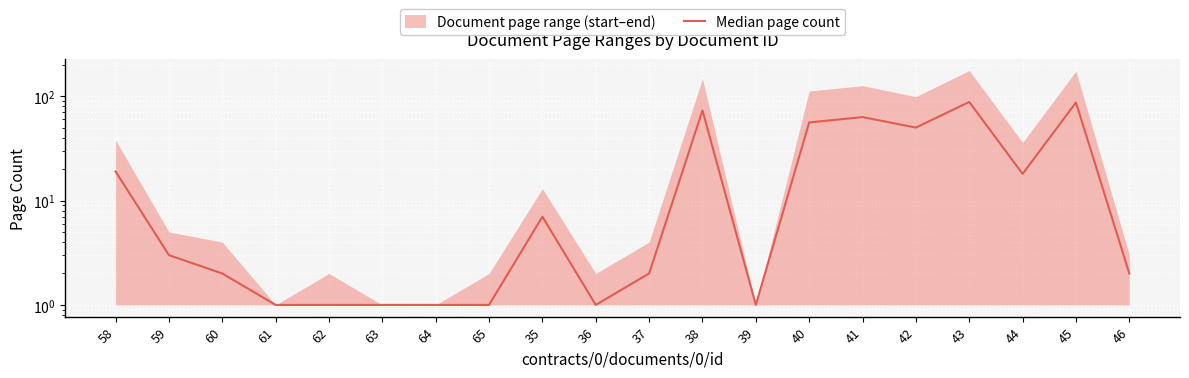

Between 63 and 60, which is larger?

60